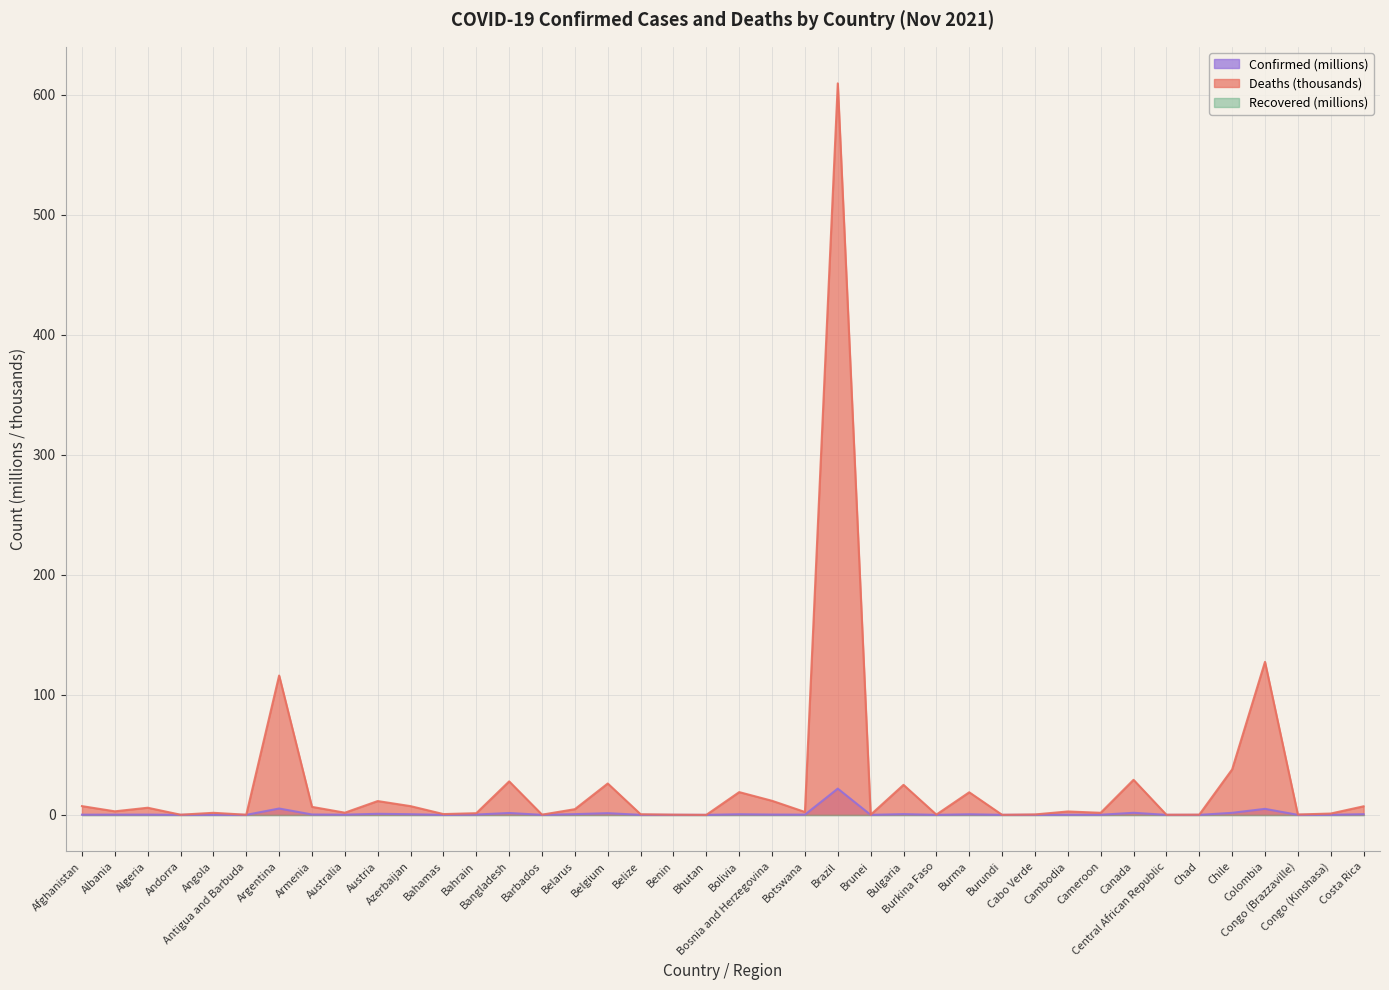

What is the maximum value for Confirmed?

21.9